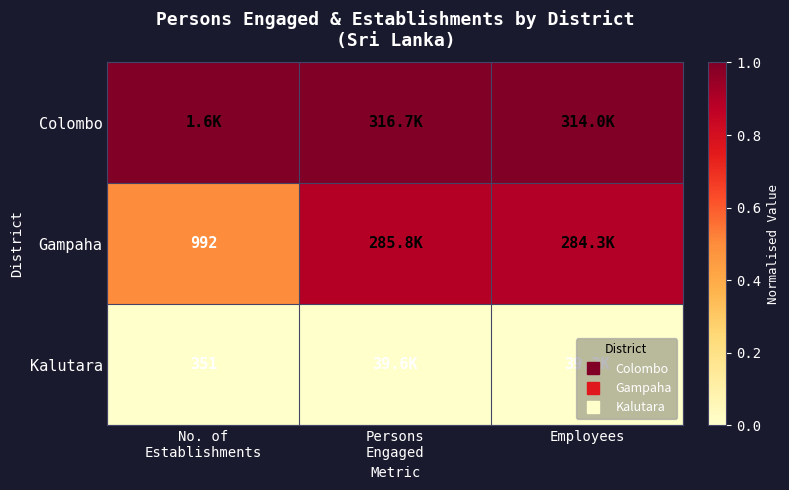

What is the difference between the highest and lowest values at Persons
Engaged?

1.0